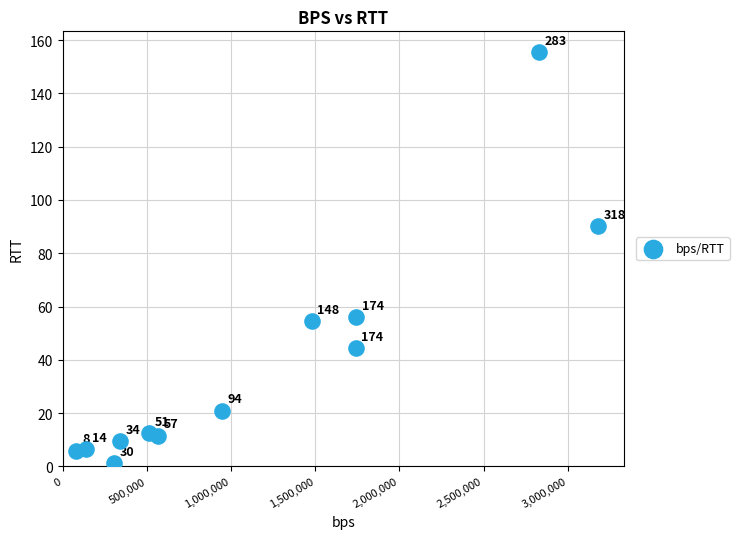

What is the average Y value?

39.1